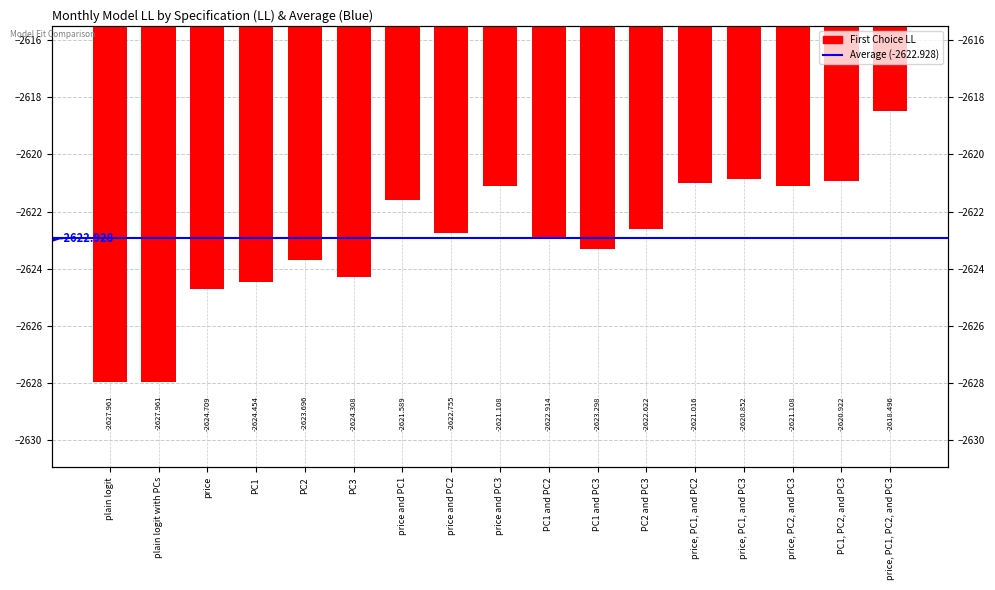

Are the bars grouped side by side (vs. stacked)?

No